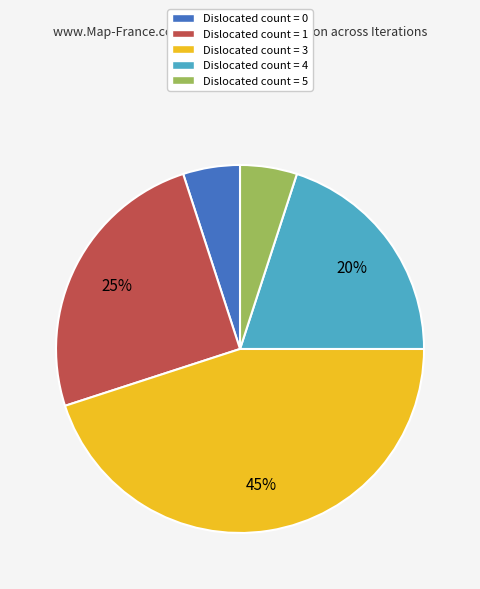

To the nearest percent, what is the combined percentage of Dislocated count = 0 and Dislocated count = 3?

50%